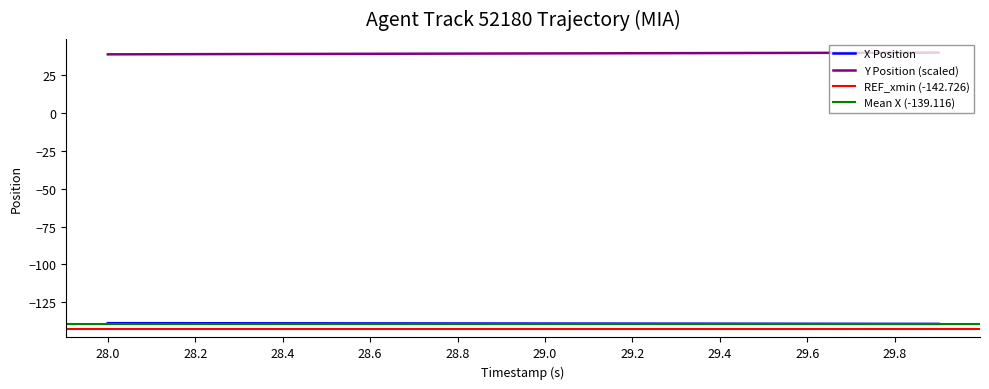

How many data points in Y are less than 39?

3